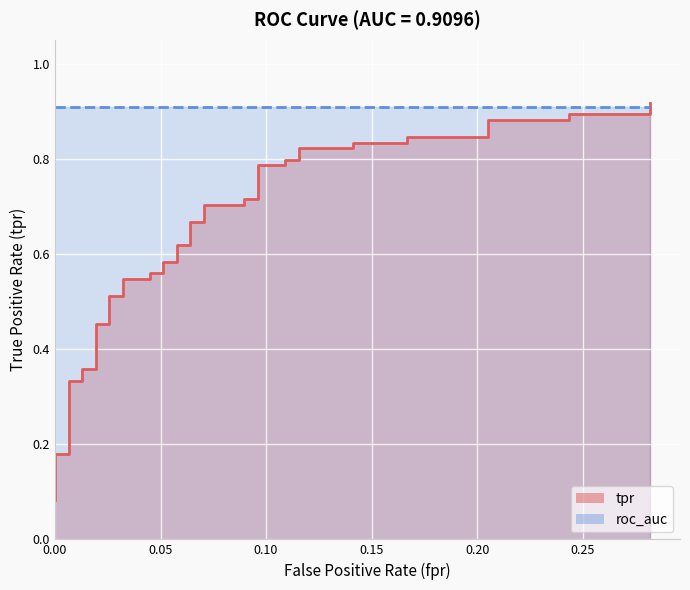

True or false: the data shows 0.9 at 24.

False